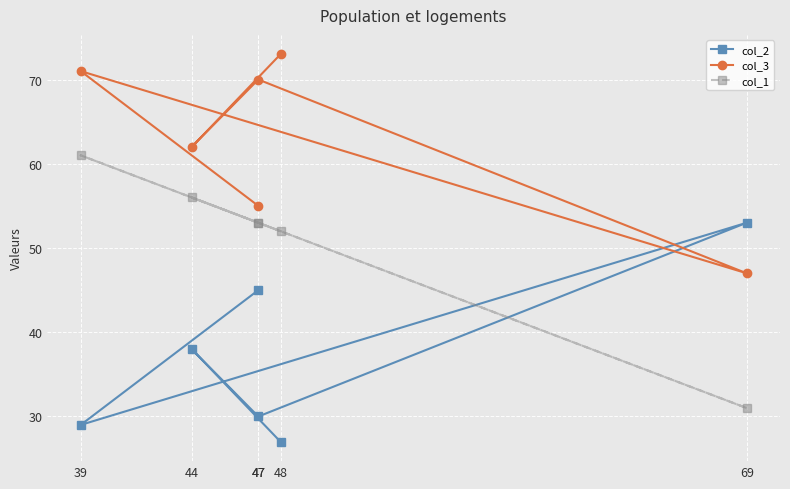

Rank the series at 39 from lowest to highest value.

col_2, col_1, col_3